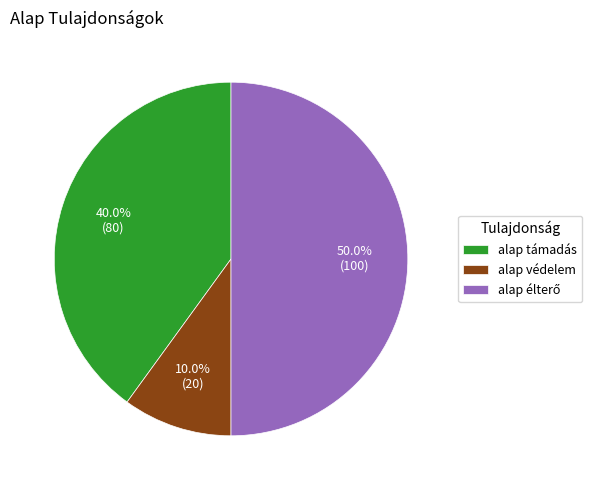

How much of the chart is everything except alap támadás?

60.0%